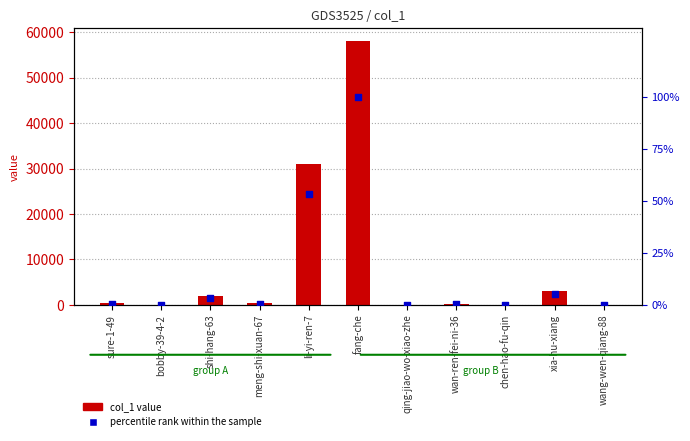

Which series reaches the minimum Y coordinate?

percentile rank within the sample